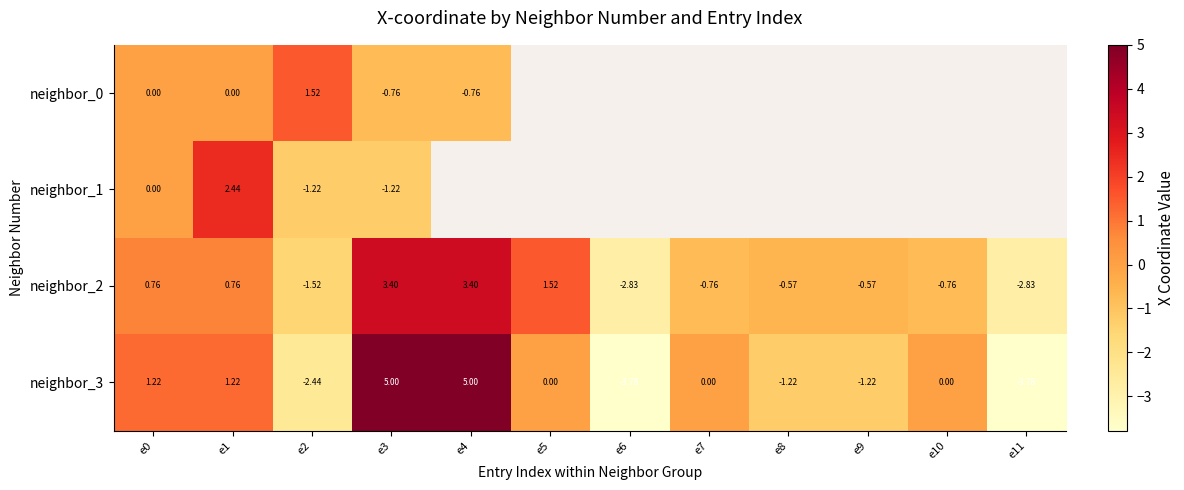

Between e6 and e10, which is larger?

e10